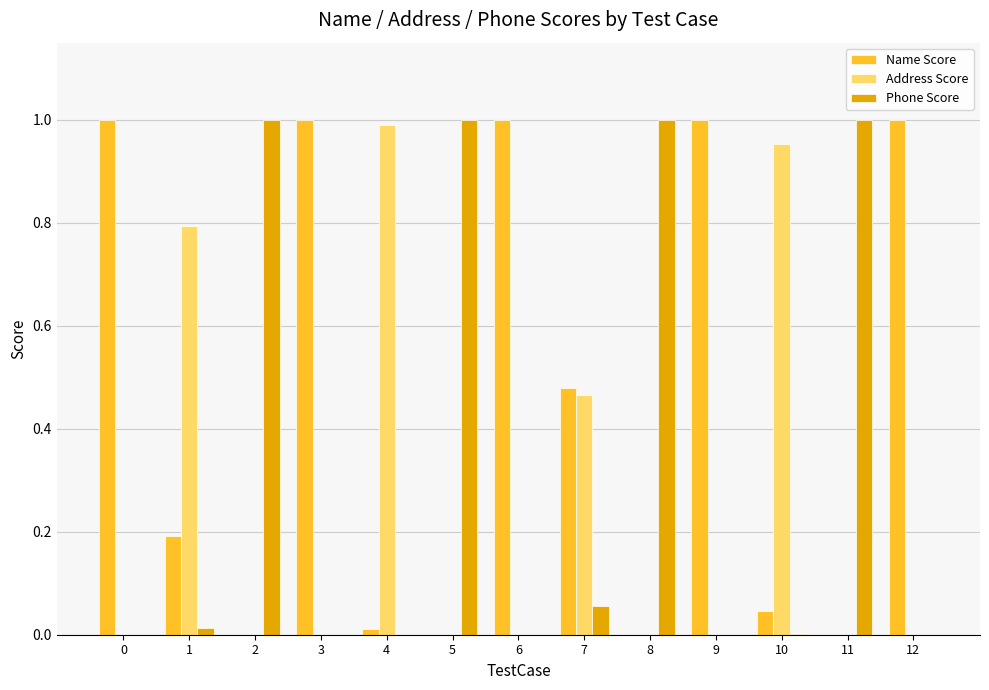

What is the average value of the Address Score series?

0.2